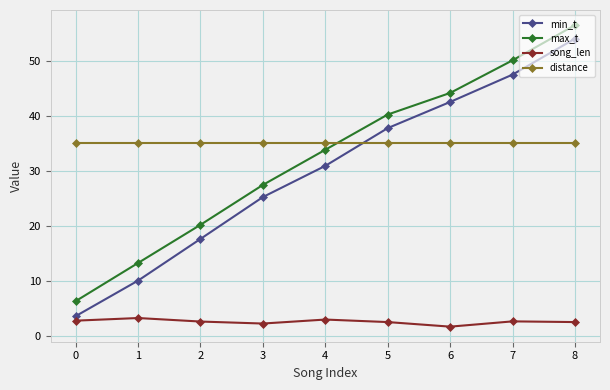

Rank the series at 4 from lowest to highest value.

song_len, min_t, max_t, distance